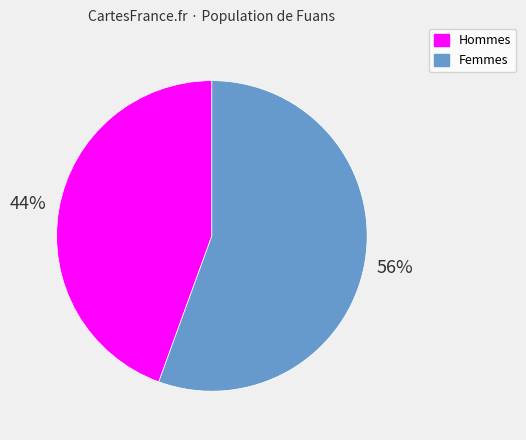

Does any single category account for the majority?

Yes